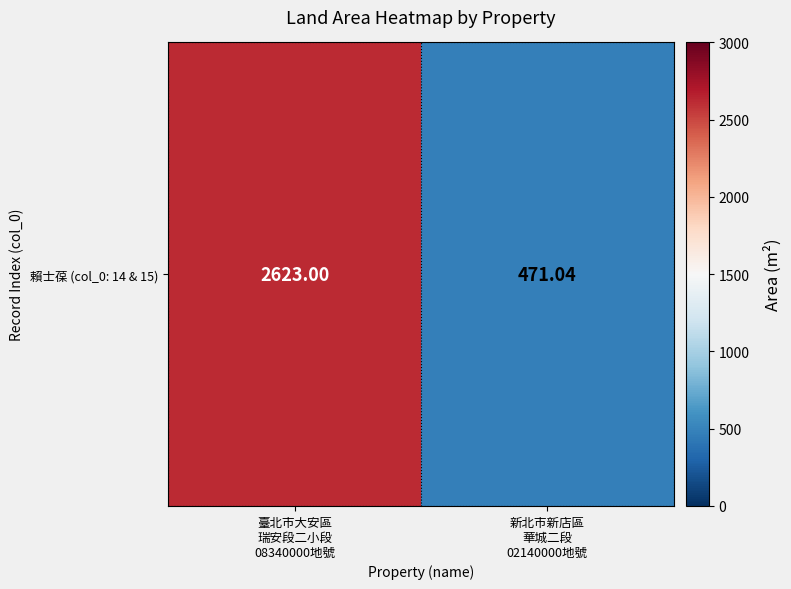

Reading left to right, extract all data points from this chart.

臺北市大安區
瑞安段二小段
08340000地號=2623.0	新北市新店區
華城二段
02140000地號=471.0